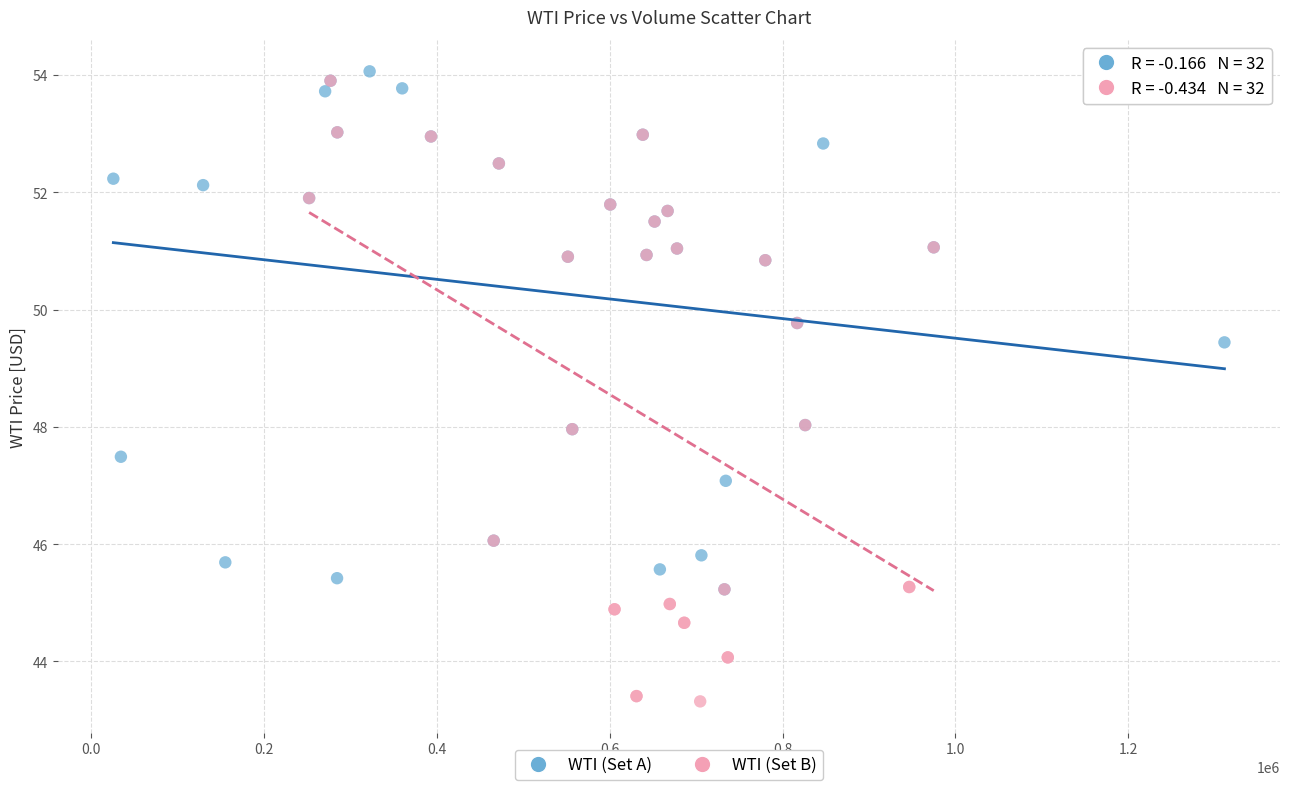

Which series contains the lowest Y value?

WTI (Set B)